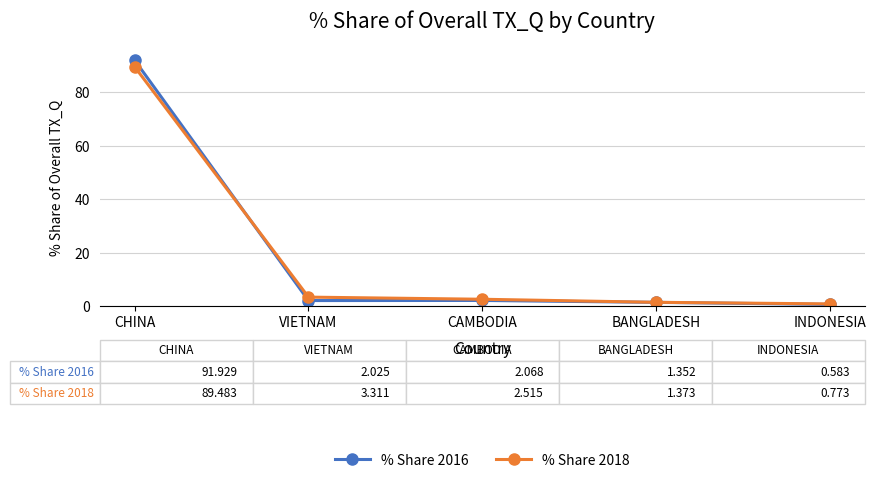

What is the total value across all series at VIETNAM?

5.3